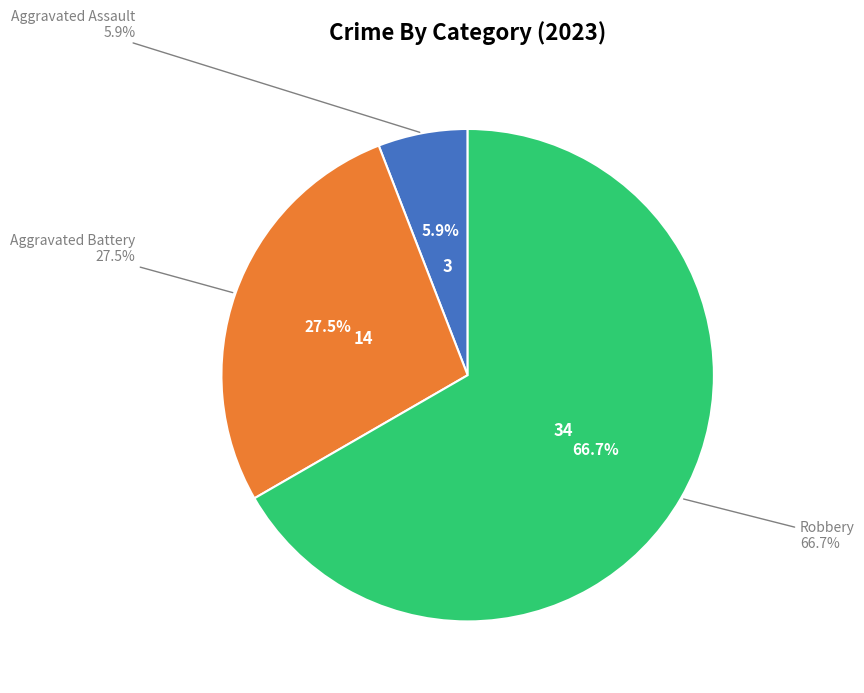

To the nearest percent, what is the combined percentage of Aggravated Battery and Robbery?

94%